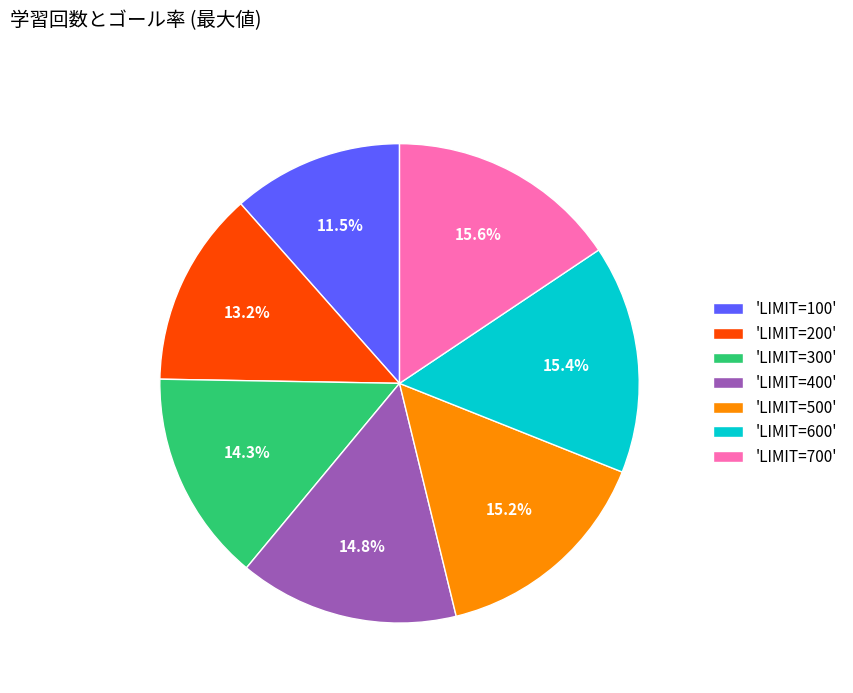

What is the total percentage of 'LIMIT=200' and 'LIMIT=500'?

28.4%